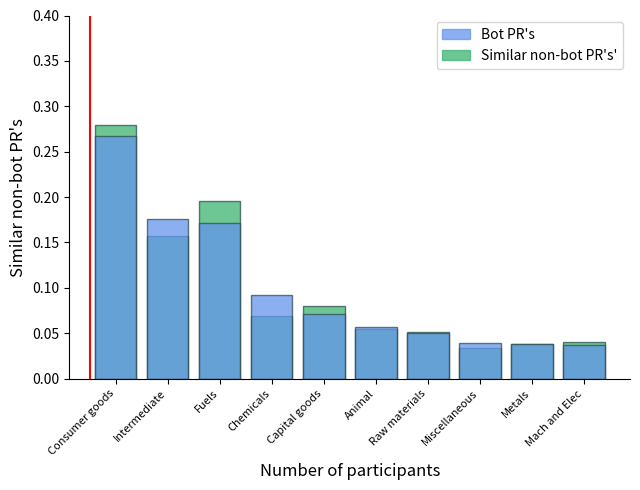

Which series has the largest range (max minus min)?

Similar non-bot PR's'